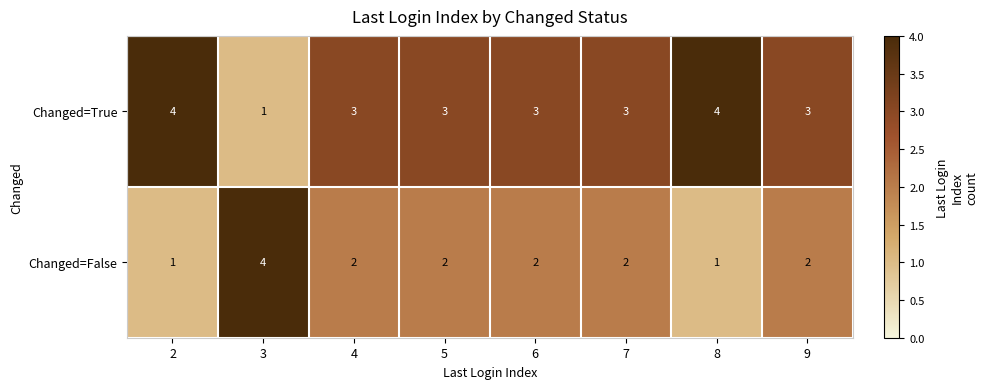

At which label does Changed=True reach its minimum?

3